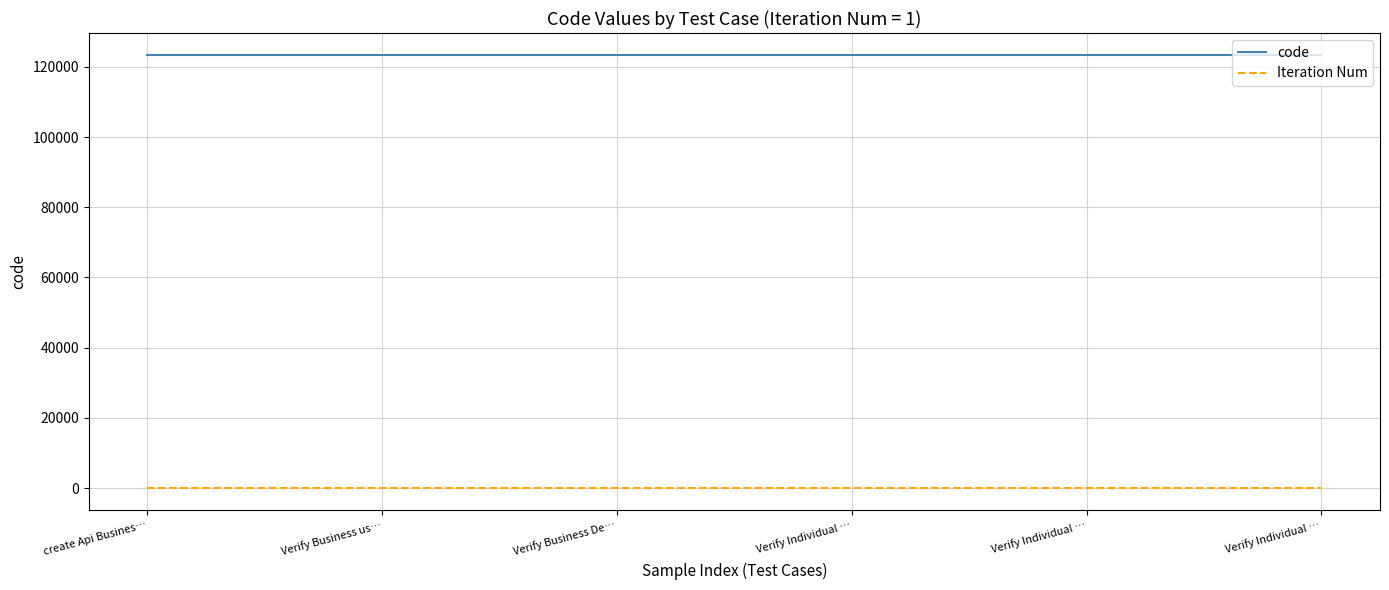

True or false: Iteration Num and code cross at least once.

False